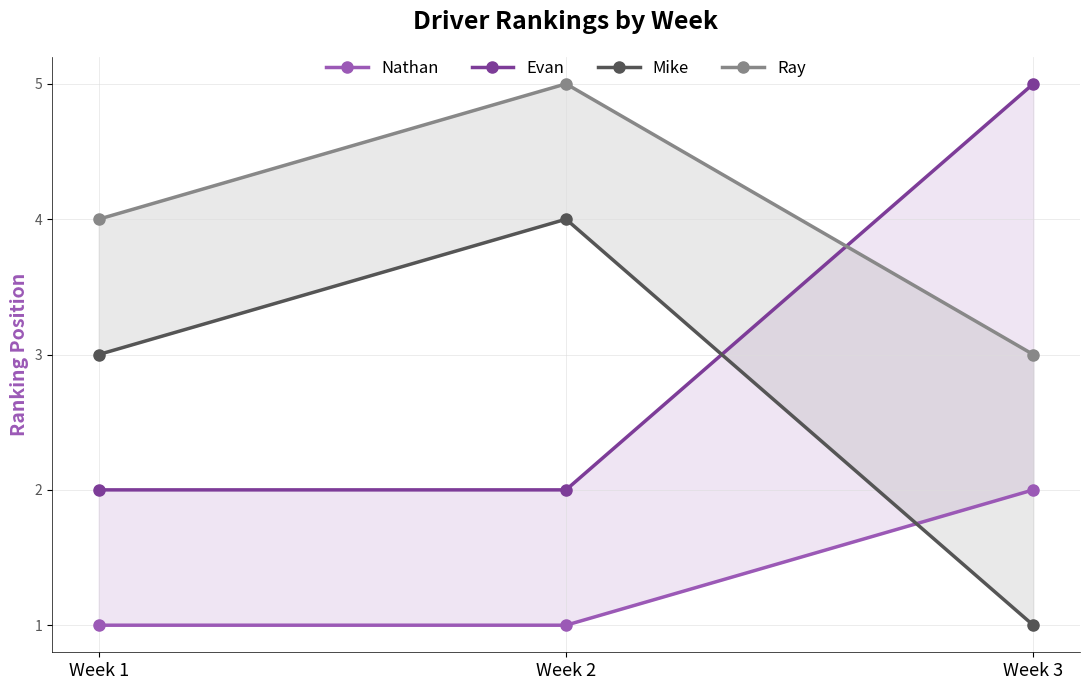

What is the difference between the Ray values at Week 2 and Week 1?

1